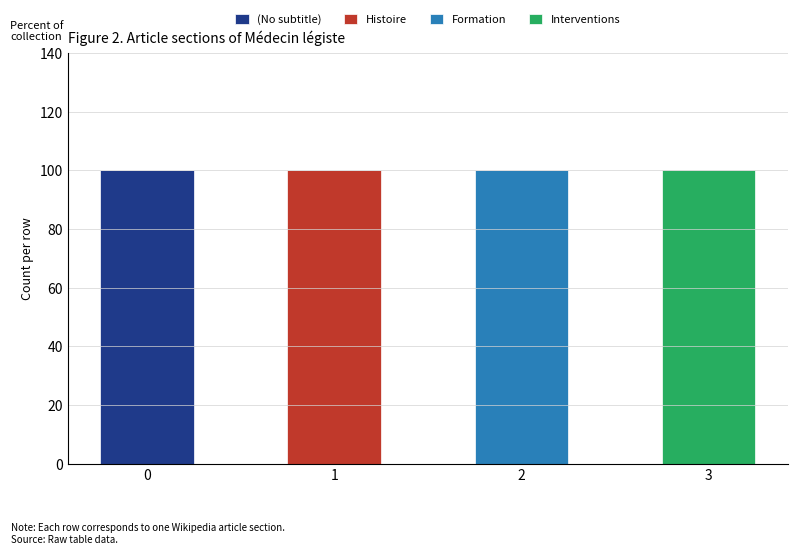

Which series has the widest spread of values?

(No subtitle)